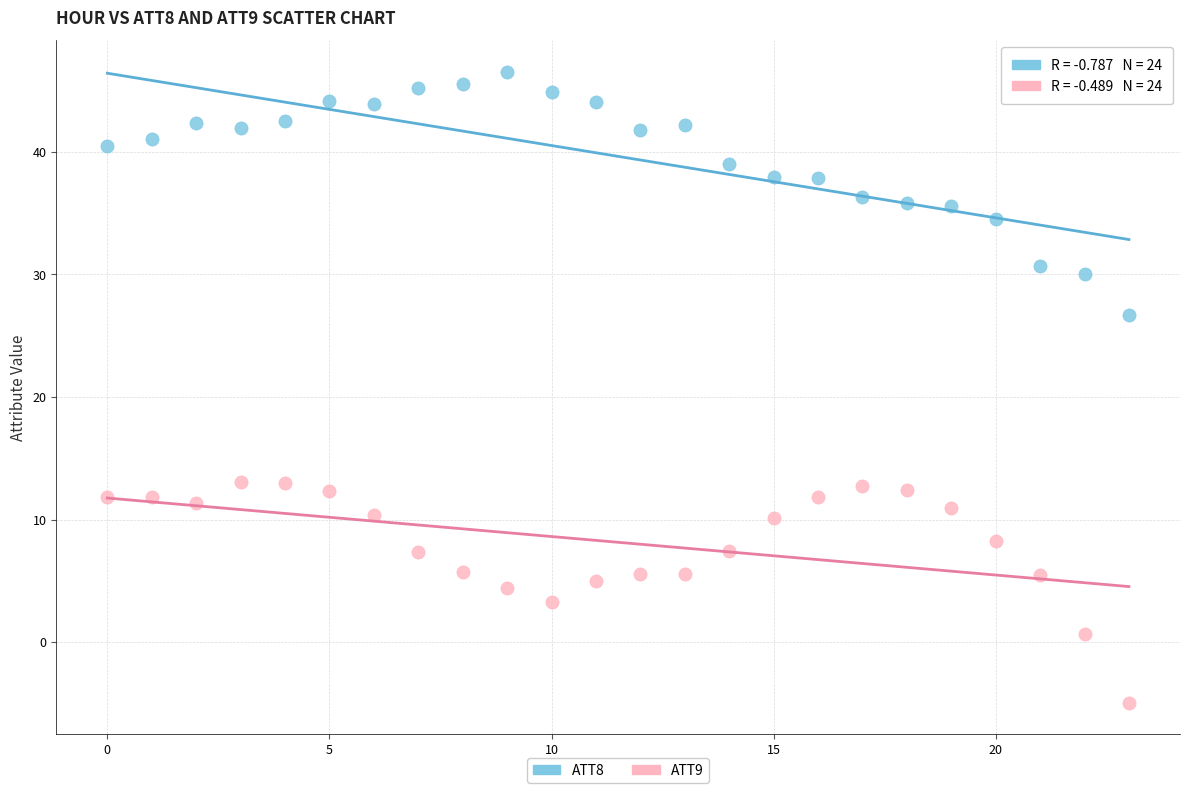

Which series reaches the minimum Y coordinate?

ATT9